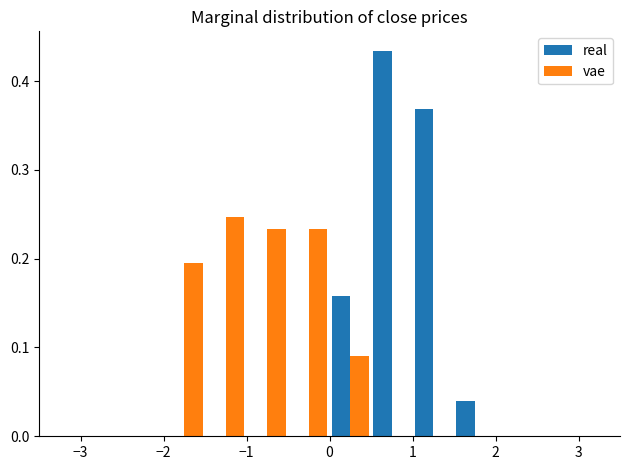

In the vae series, which range on the x-axis has the tallest bar?

-1.5 to -1.0